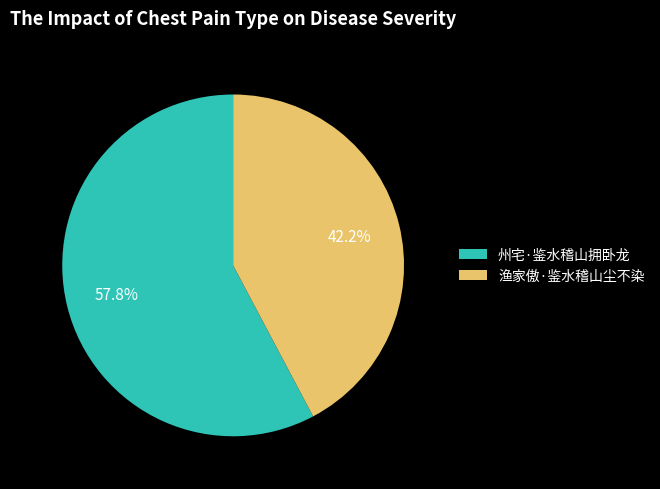

Rank the categories by value from highest to lowest.

州宅·鉴水稽山拥卧龙, 渔家傲·鉴水稽山尘不染